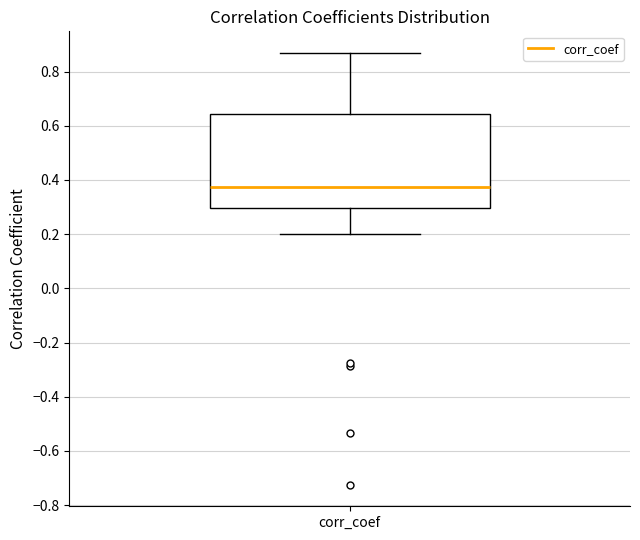

Where does the lower whisker of the box for corr_coef end on the y-axis? The values are not printed on the chart, so give them approximately, as read against the axis.

0.20